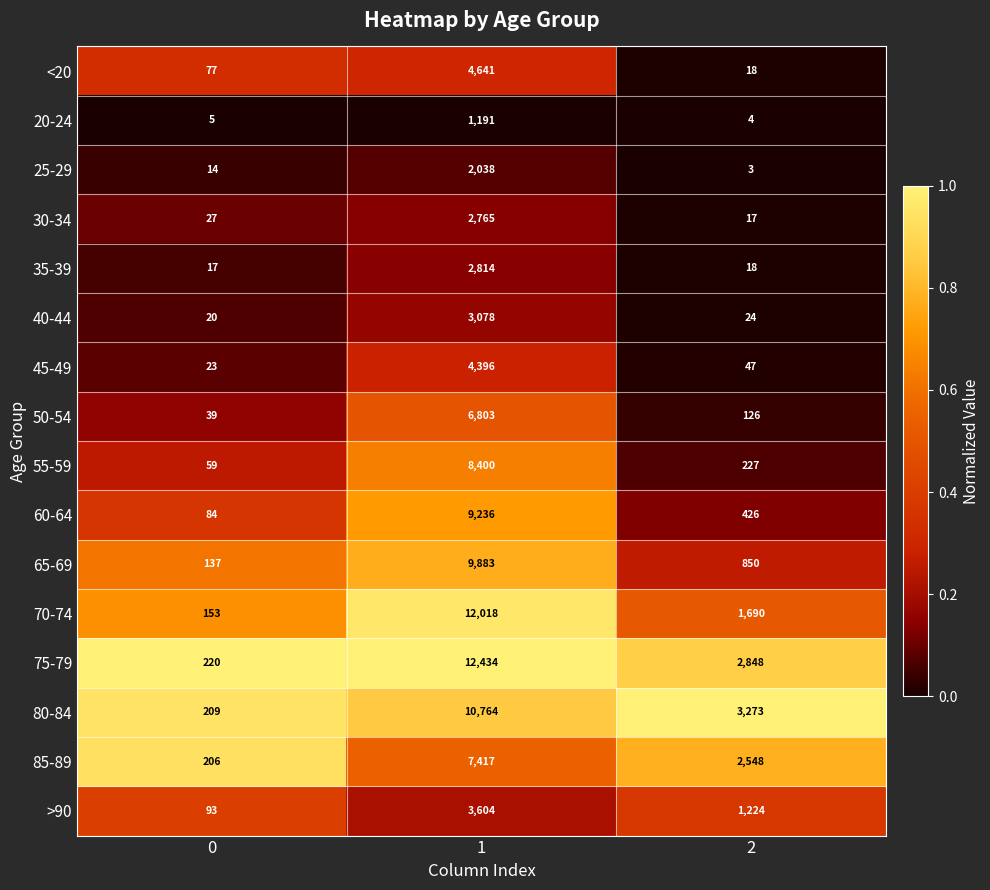

What is the sum of the 60-64 values at 2 and 0?

510